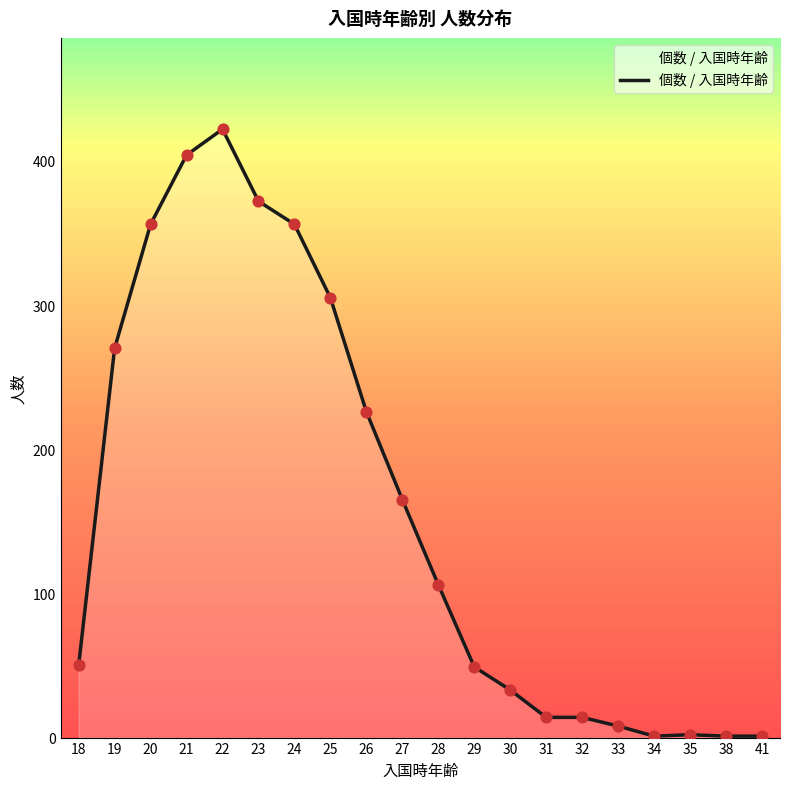

What is the change in value from 18 to 34?

-49